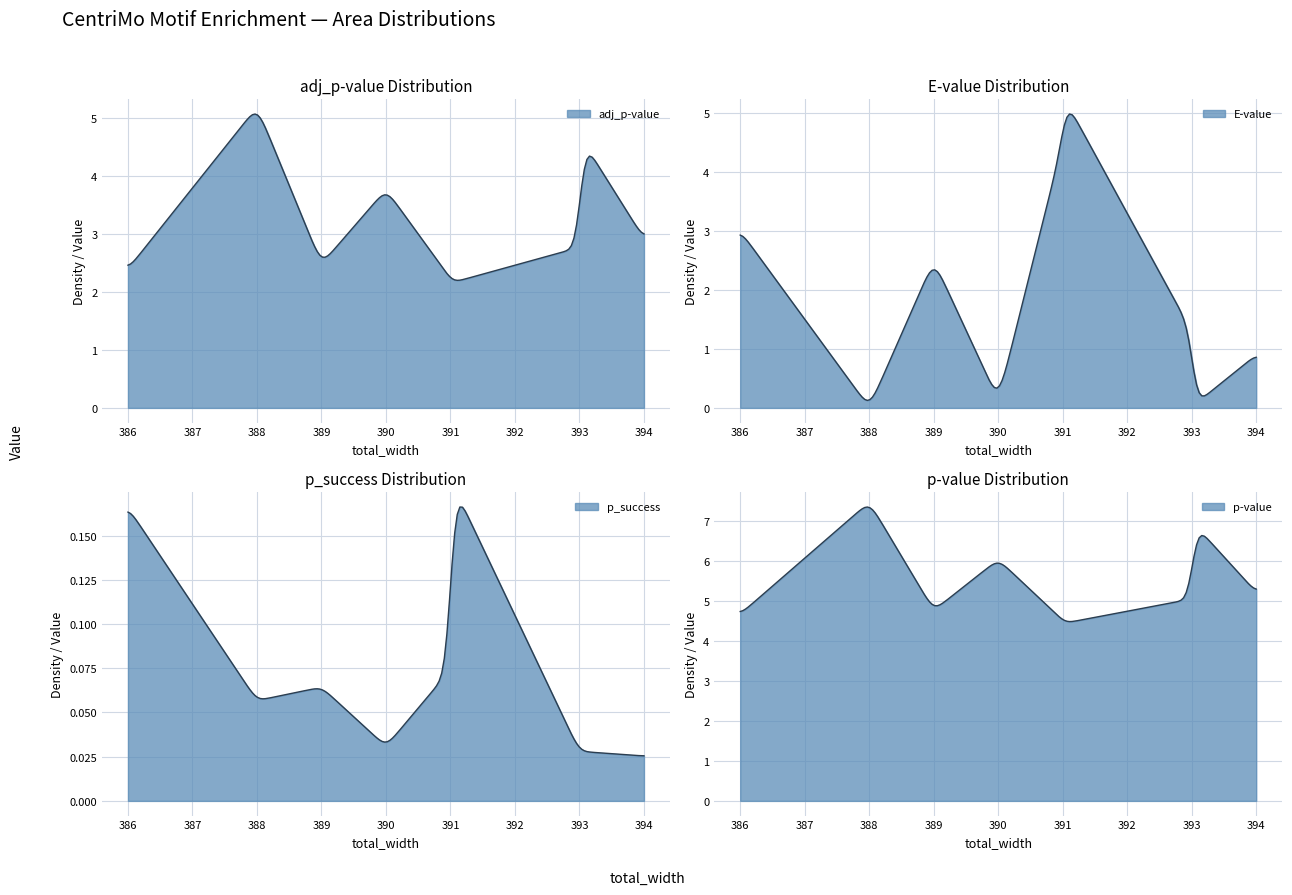

True or false: p_success and p-value intersect in this chart.

False